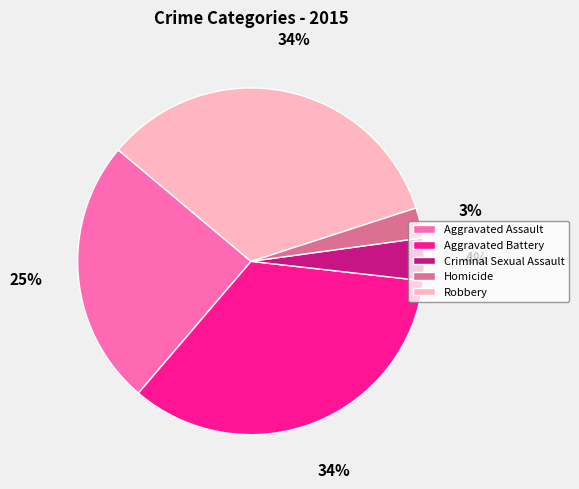

The Criminal Sexual Assault slice represents 4% of the pie. True or false?

True